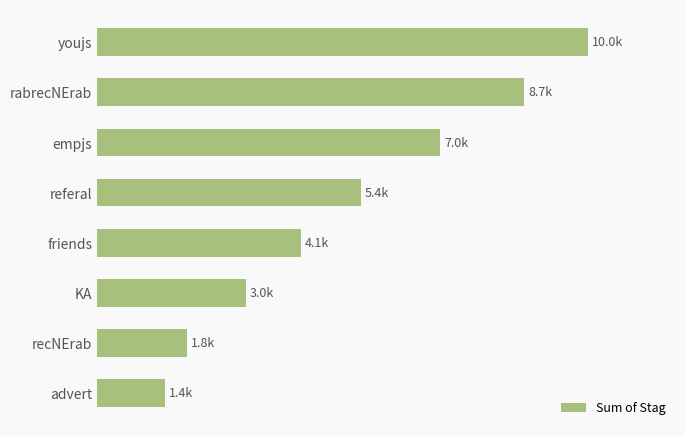

Are the bars horizontal?

Yes